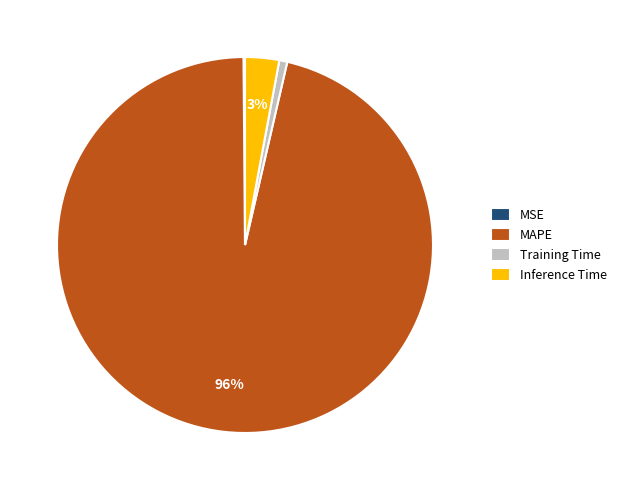

To the nearest percent, what is the difference between the largest and smallest slice percentages?

96%